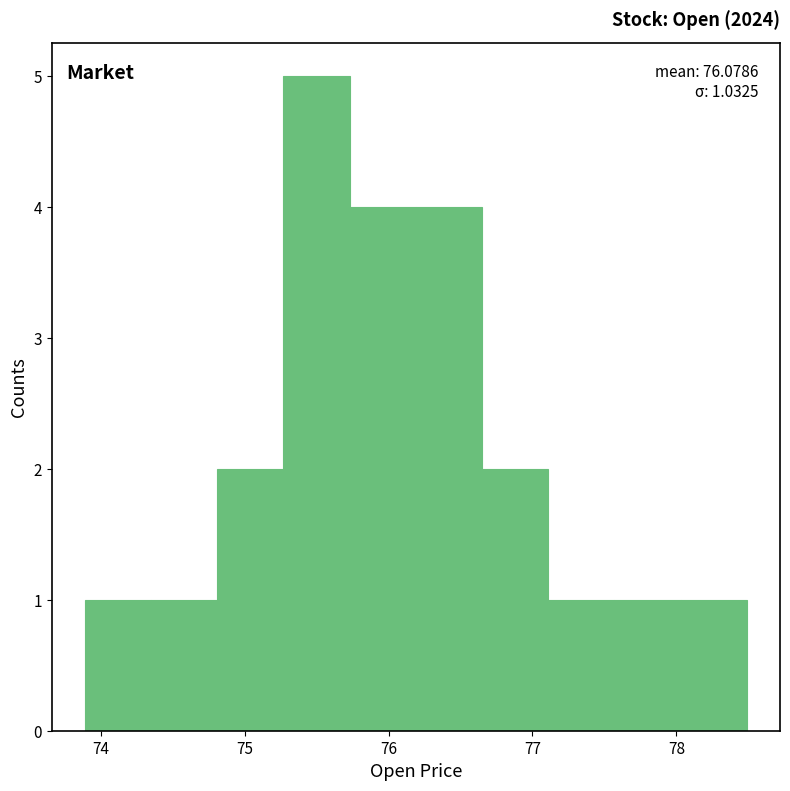

Which range on the x-axis has the tallest bar?

75.3 to 75.7